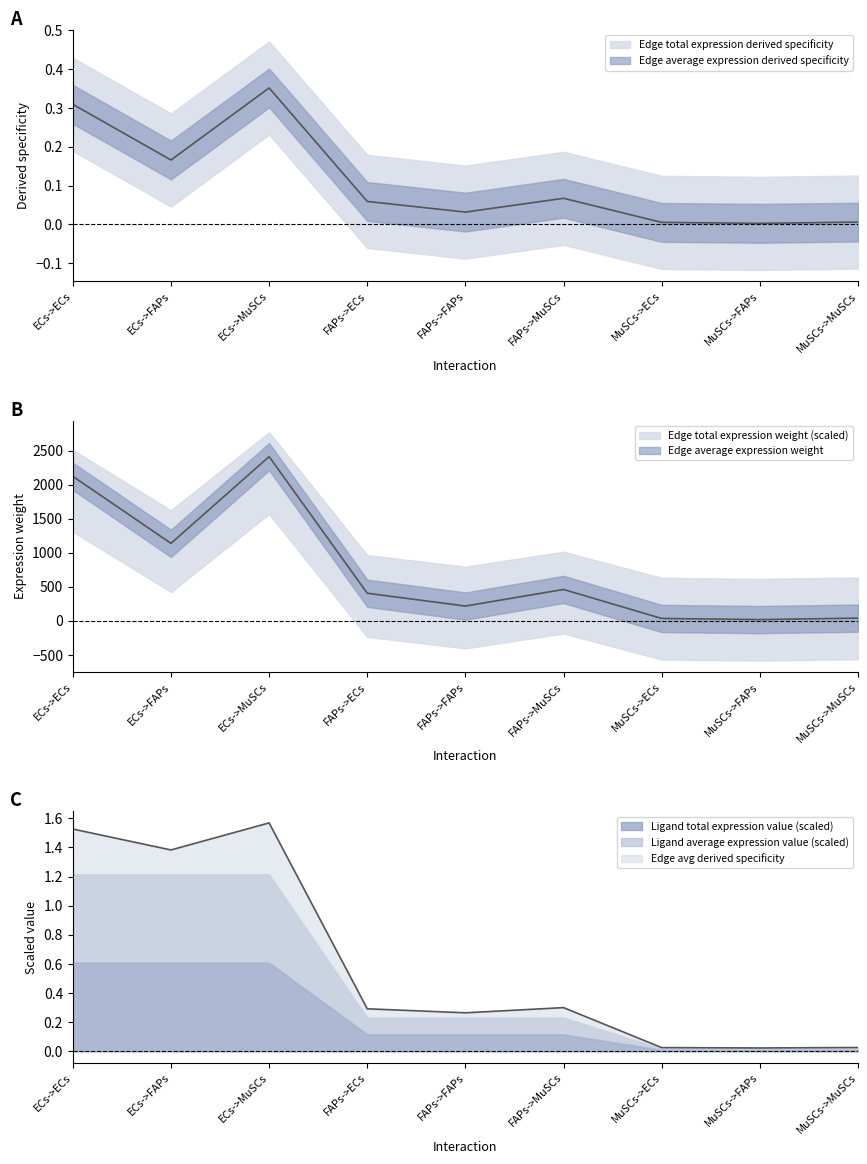

At which category is the sum across all series the highest?

ECs->MuSCs